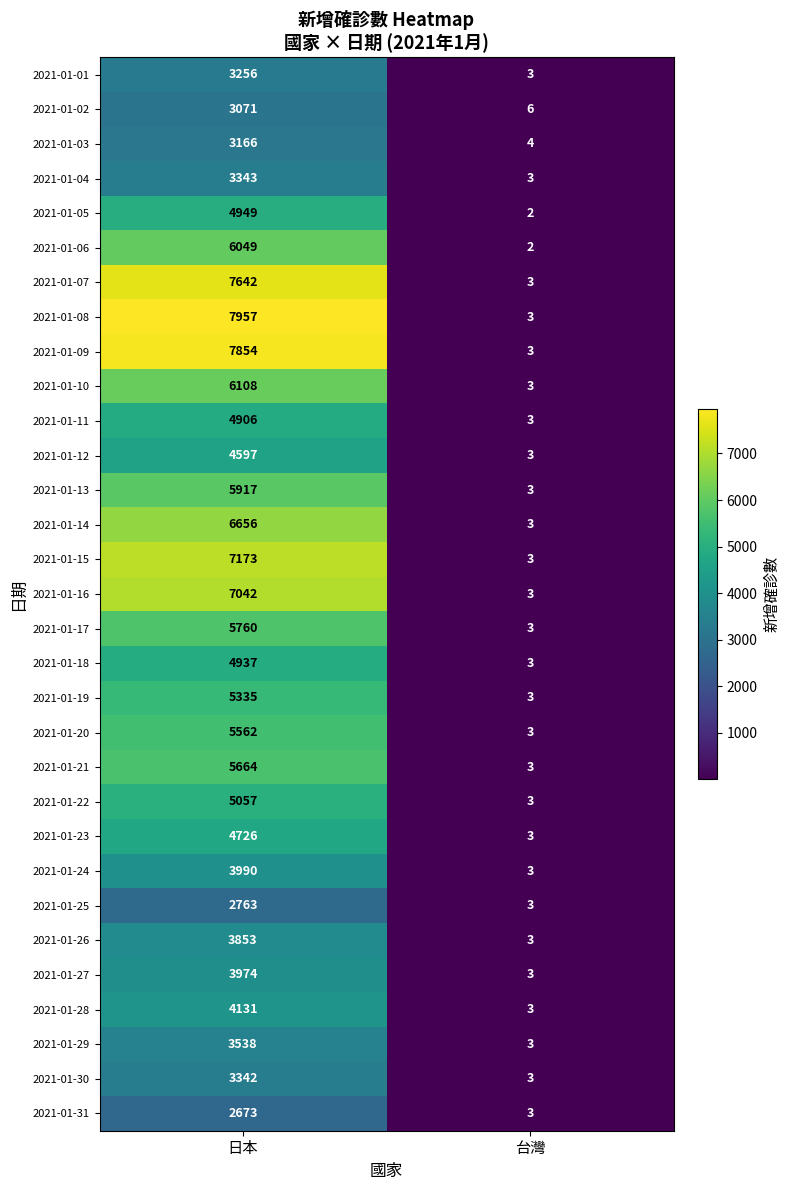

Which series changed the most between 日本 and 台灣?

2021-01-08